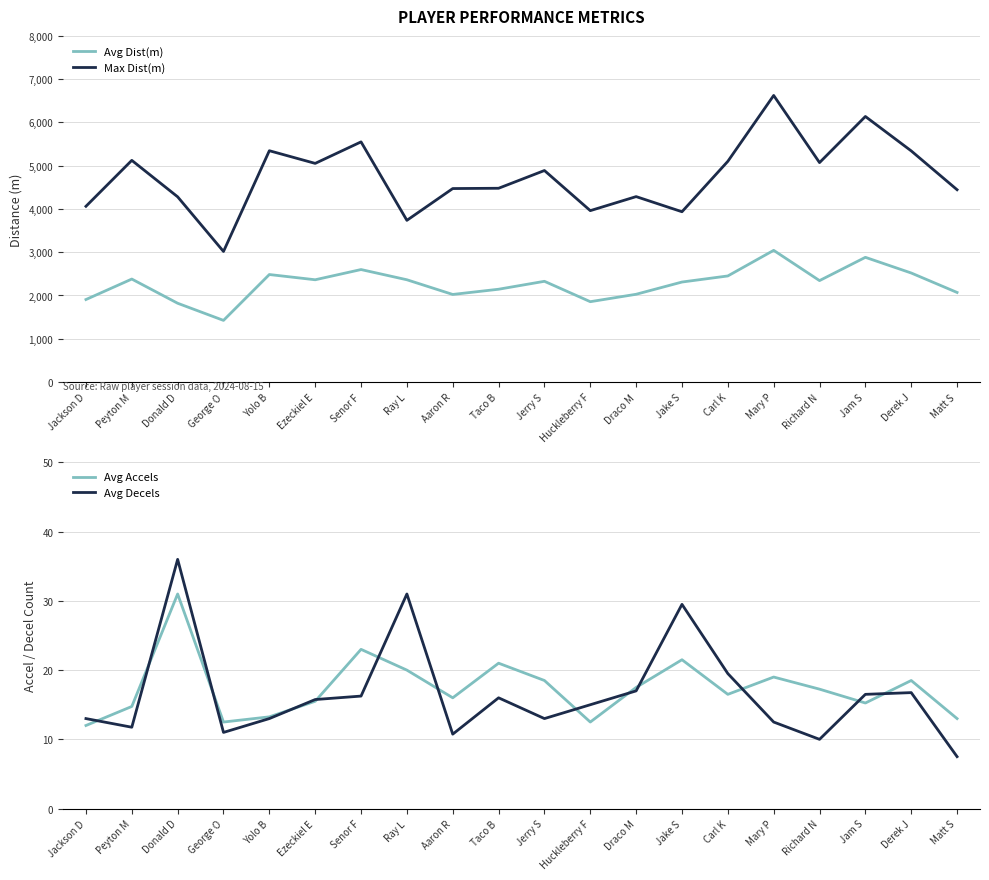

At which category is the sum across all series the highest?

Mary P